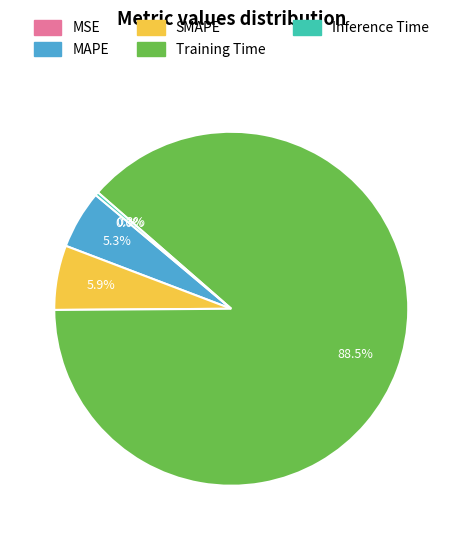

True or false: MAPE accounts for 5% of the total.

True